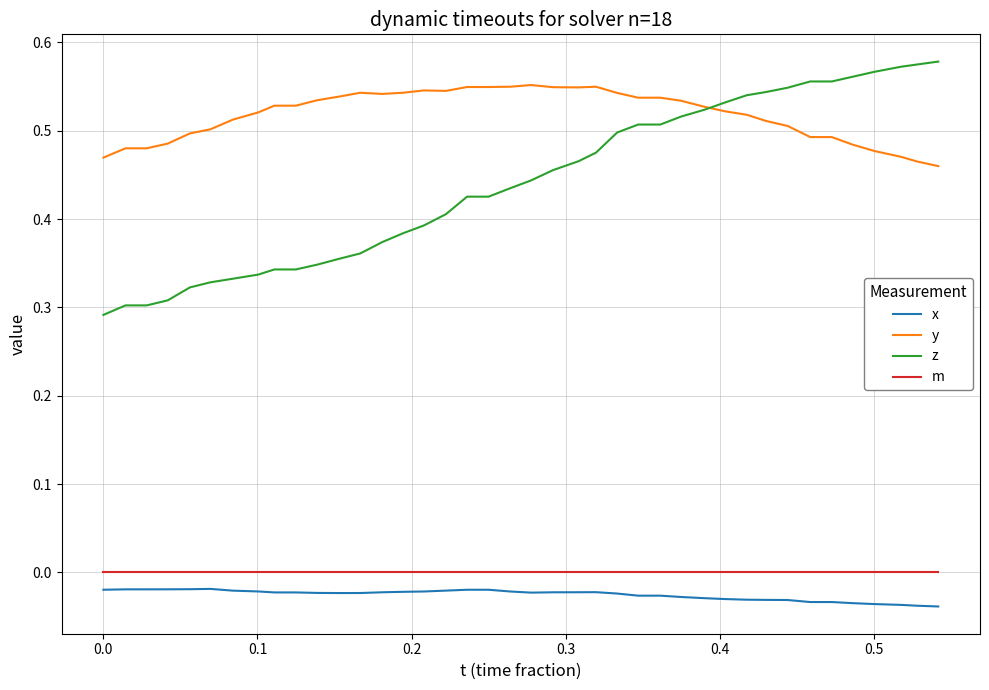

How many lines are shown in the chart?

4